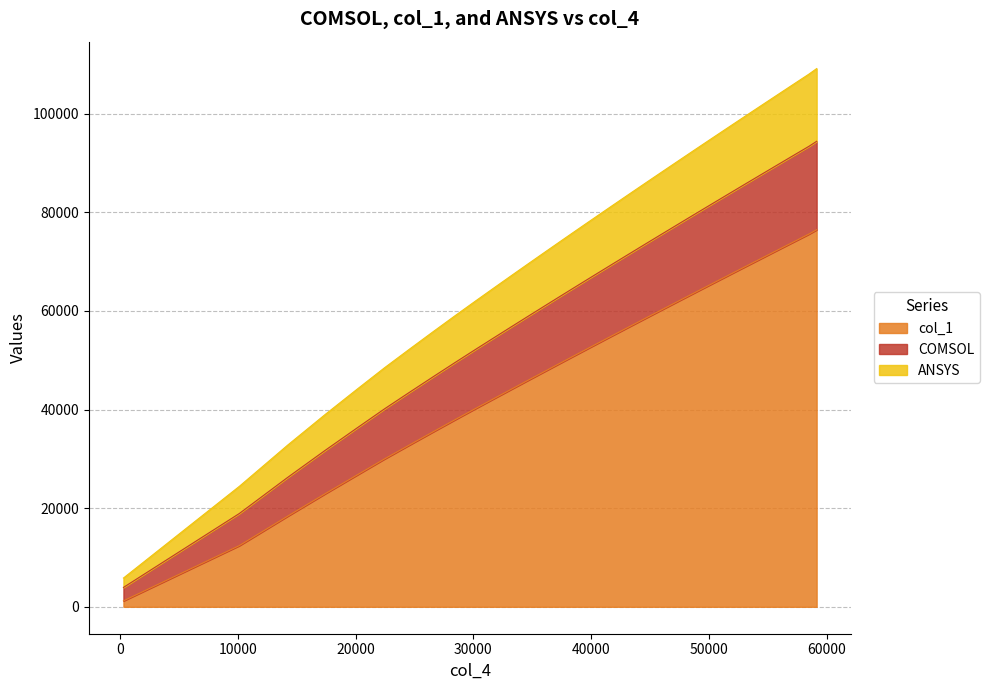

What are all the series names shown in the legend?

col_1, COMSOL, ANSYS